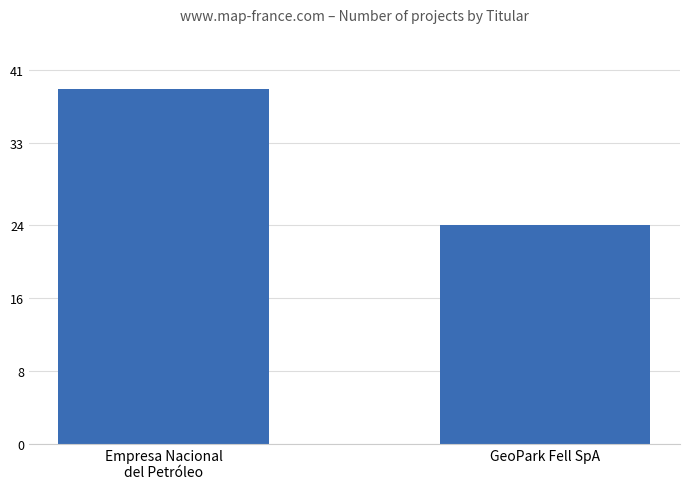

How many bars are there in total?

2